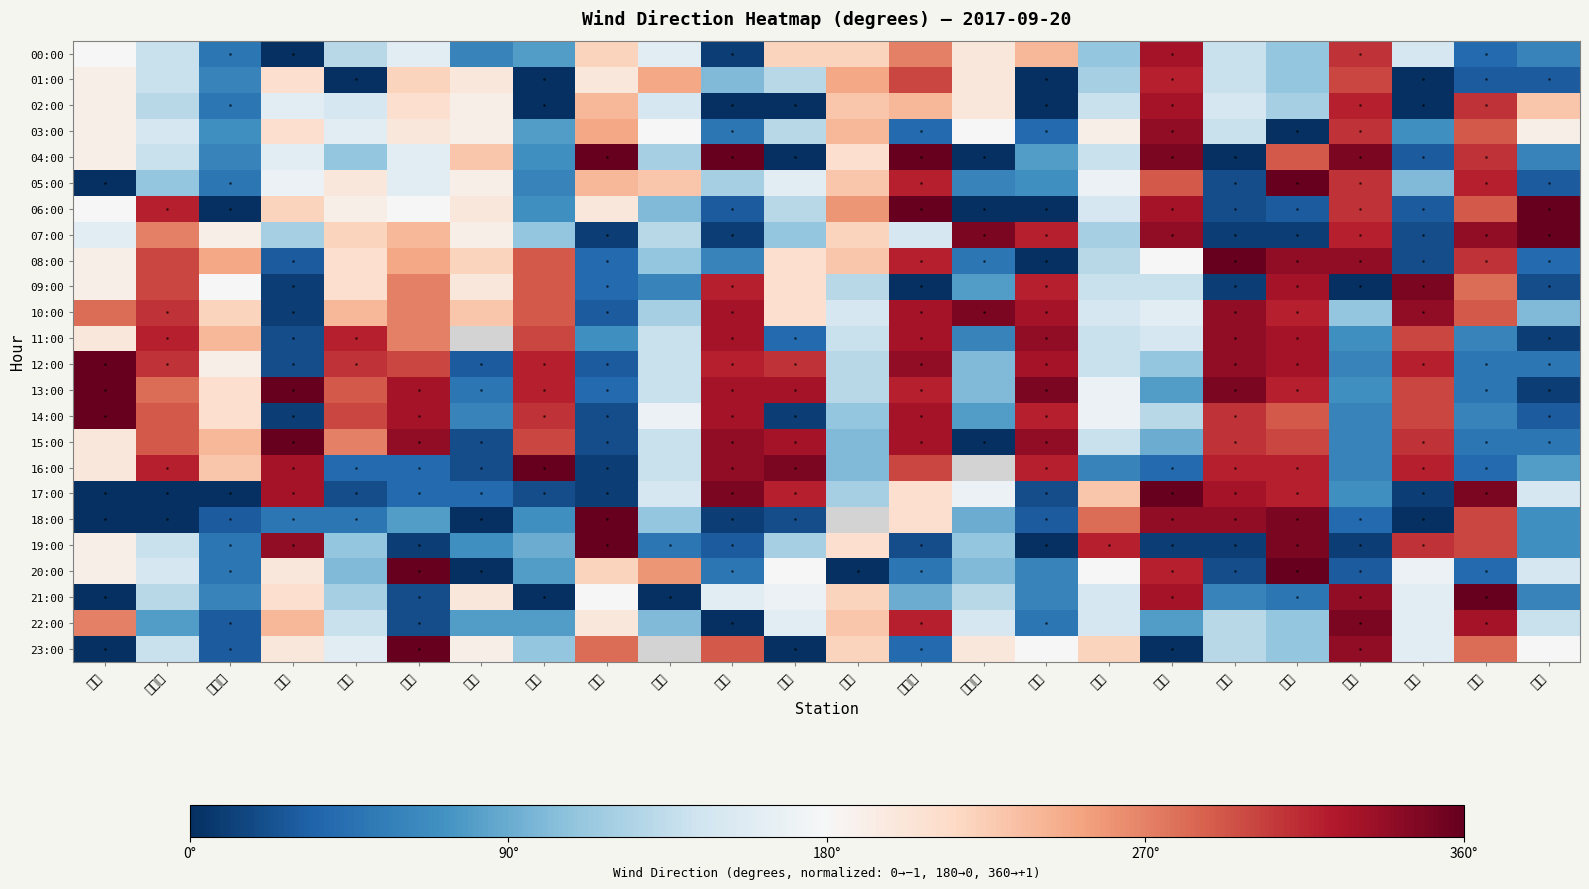

What is the maximum value shown in the chart?

1.0